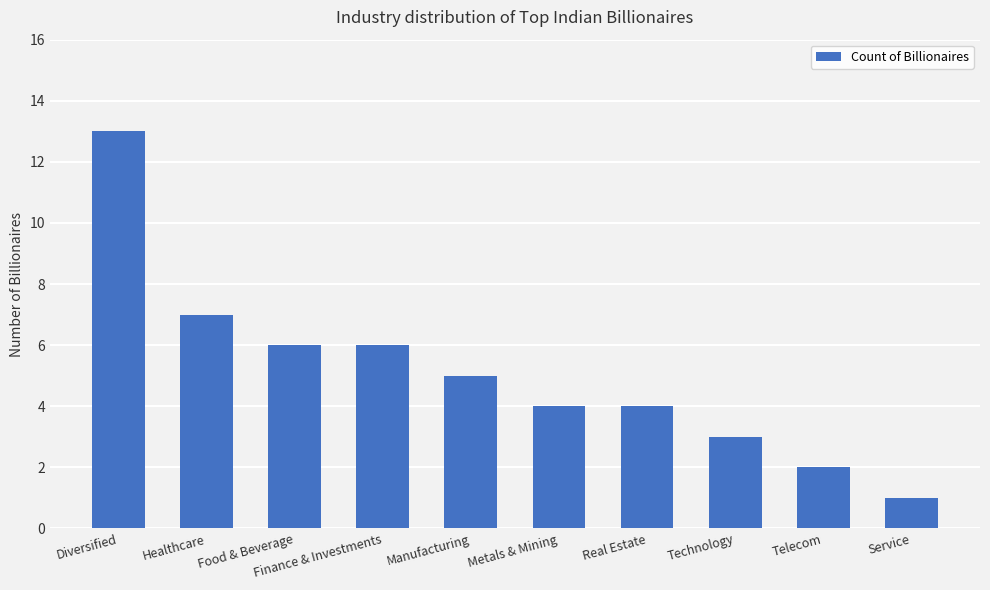

What is the difference between the maximum and second lowest values?

11